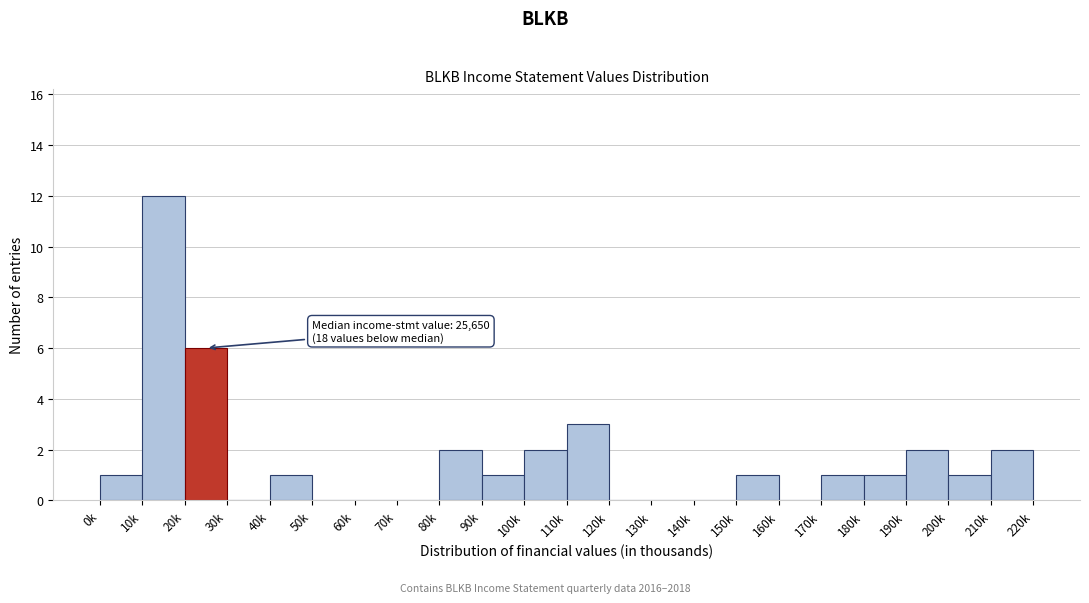

Reading right to left, extract all data points from this chart.

210k=2	200k=1	190k=2	180k=1	170k=1	160k=0	150k=1	140k=0	130k=0	120k=0	110k=3	100k=2	90k=1	80k=2	70k=0	60k=0	50k=0	40k=1	30k=0	20k=6	10k=12	0k=1